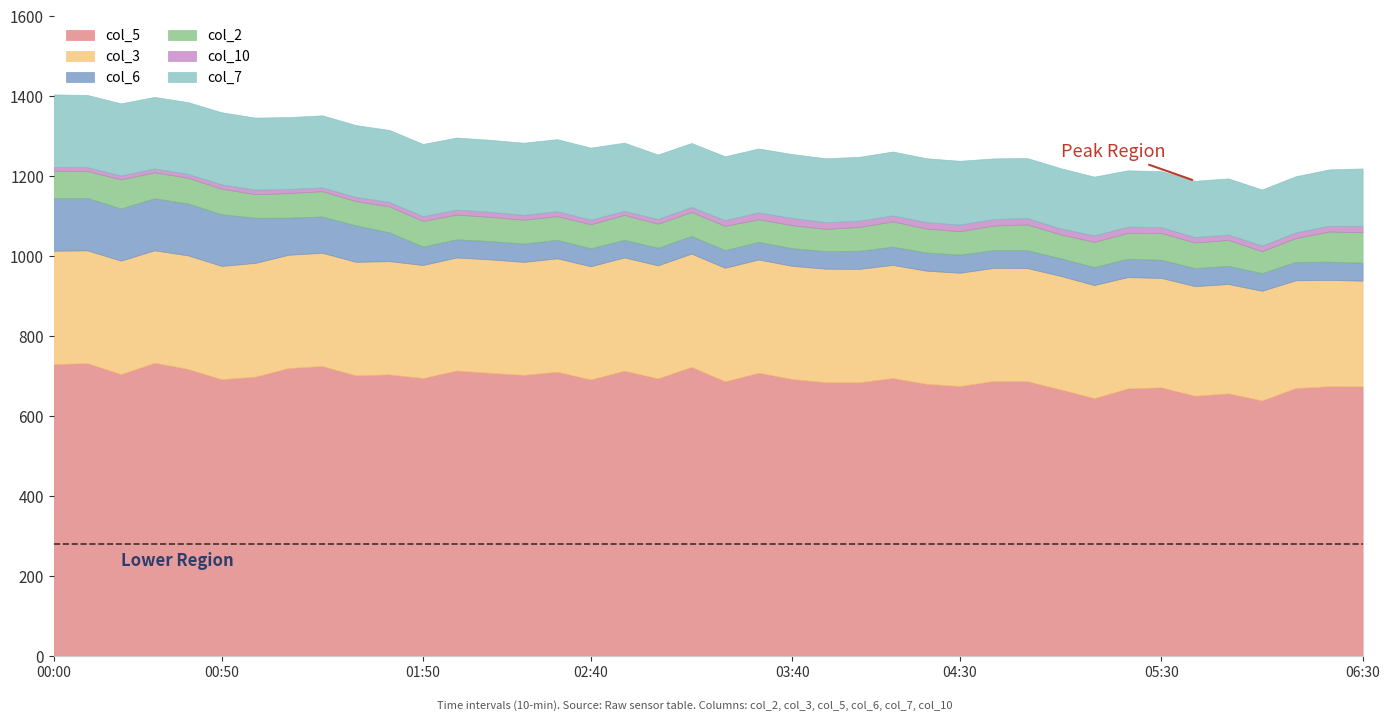

What is the average value of the col_6 series?

63.7